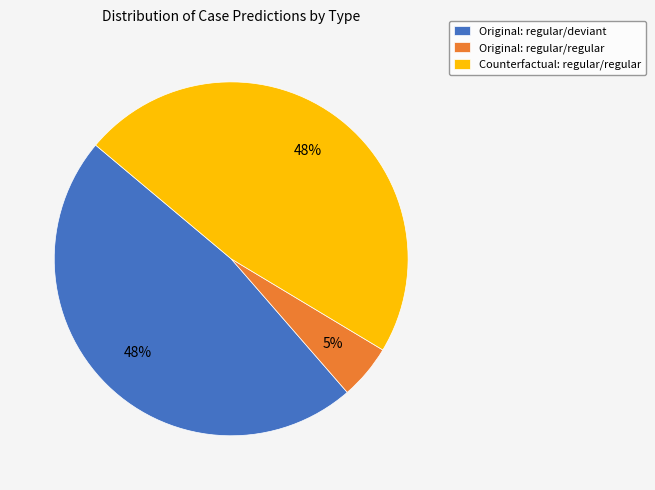

To the nearest percent, what is the combined percentage of Original: regular/deviant and Original: regular/regular?

53%